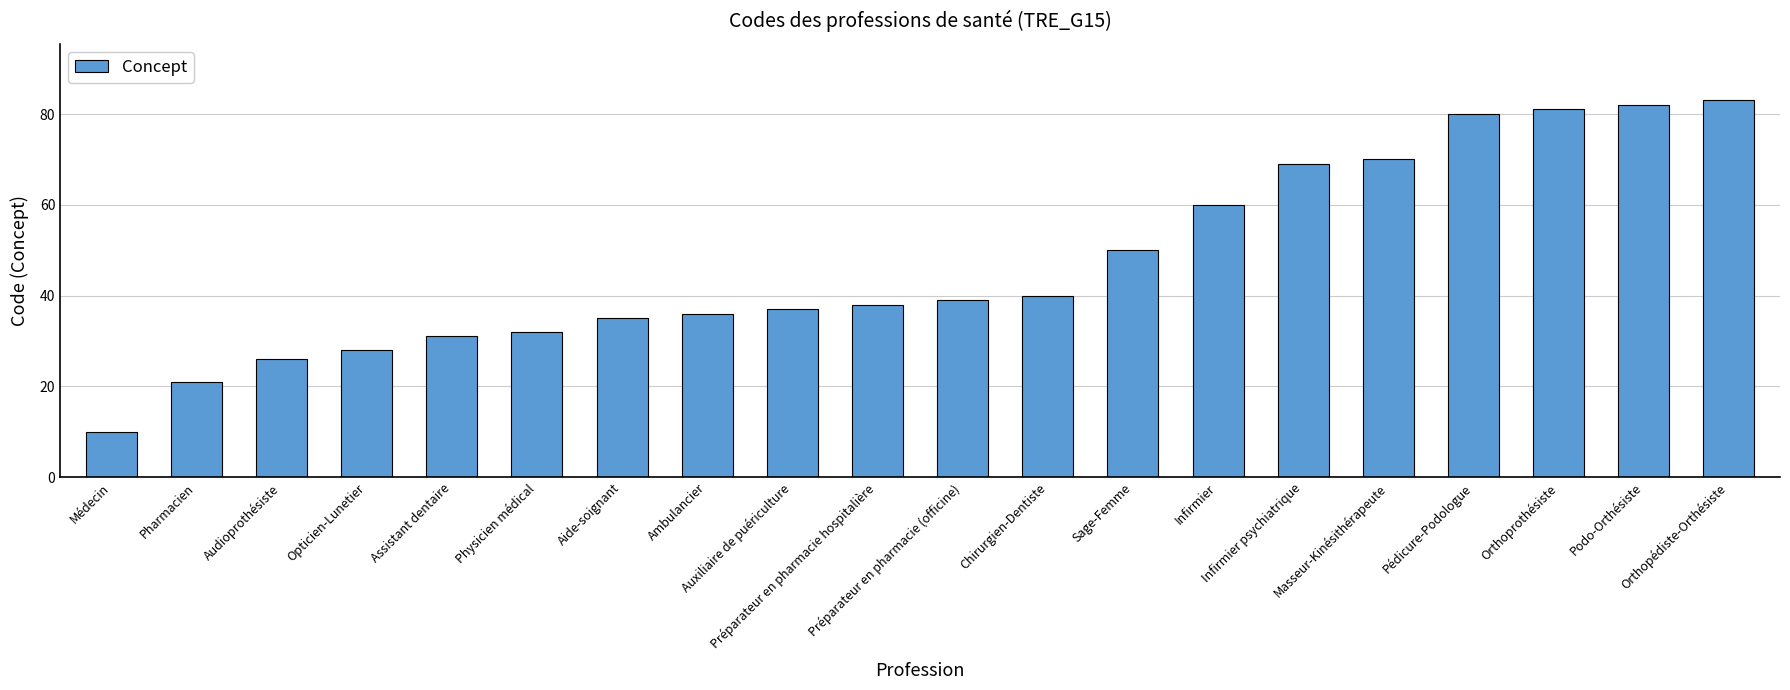

What is the value of the 7th bar from the left?

35